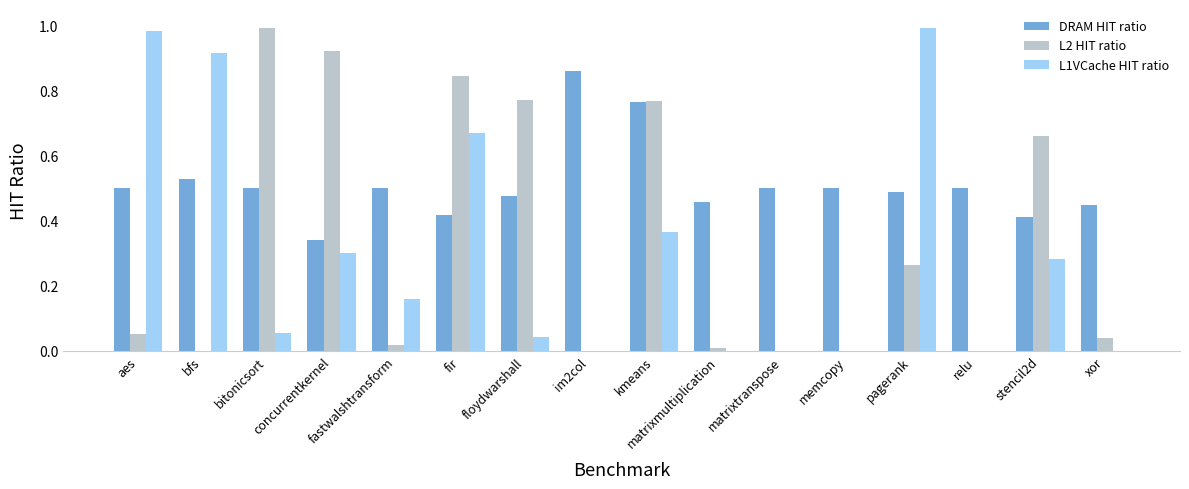

The L2 HIT ratio series shows -0.6 at memcopy. True or false?

False